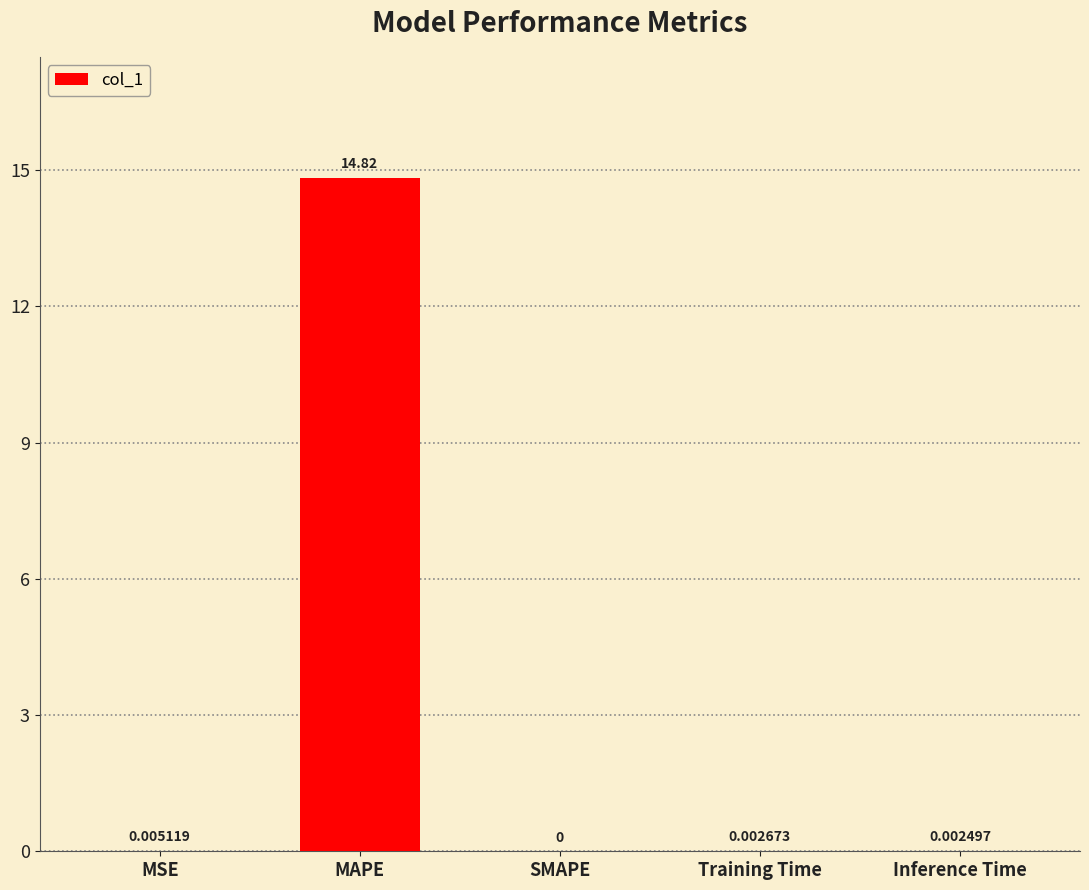

Which category has the highest value across all series?

MAPE